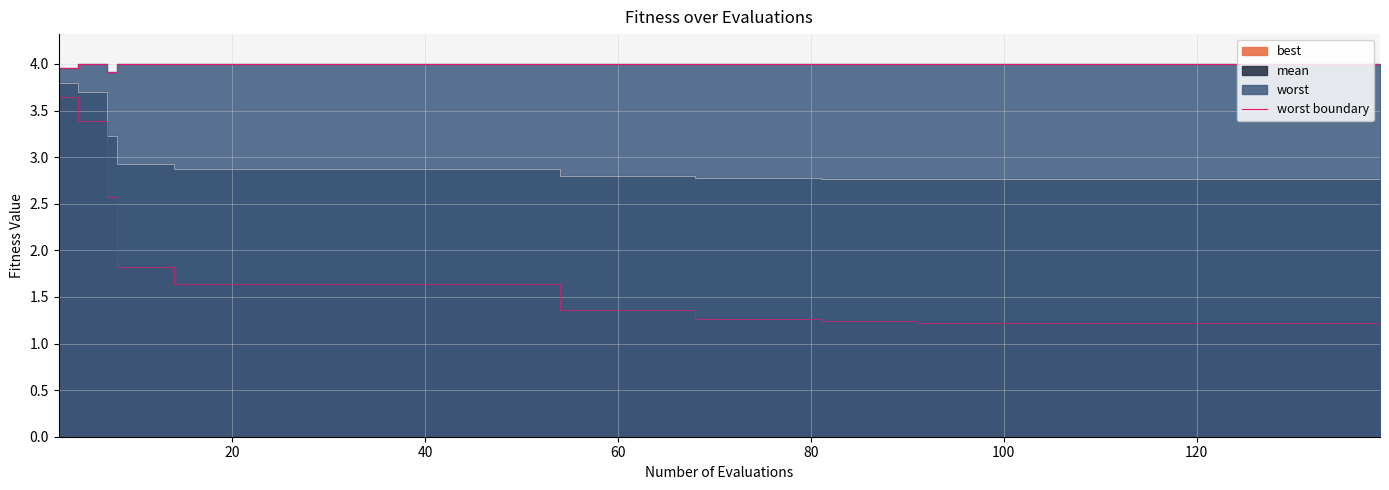

What value does the data have at 40?

4.0